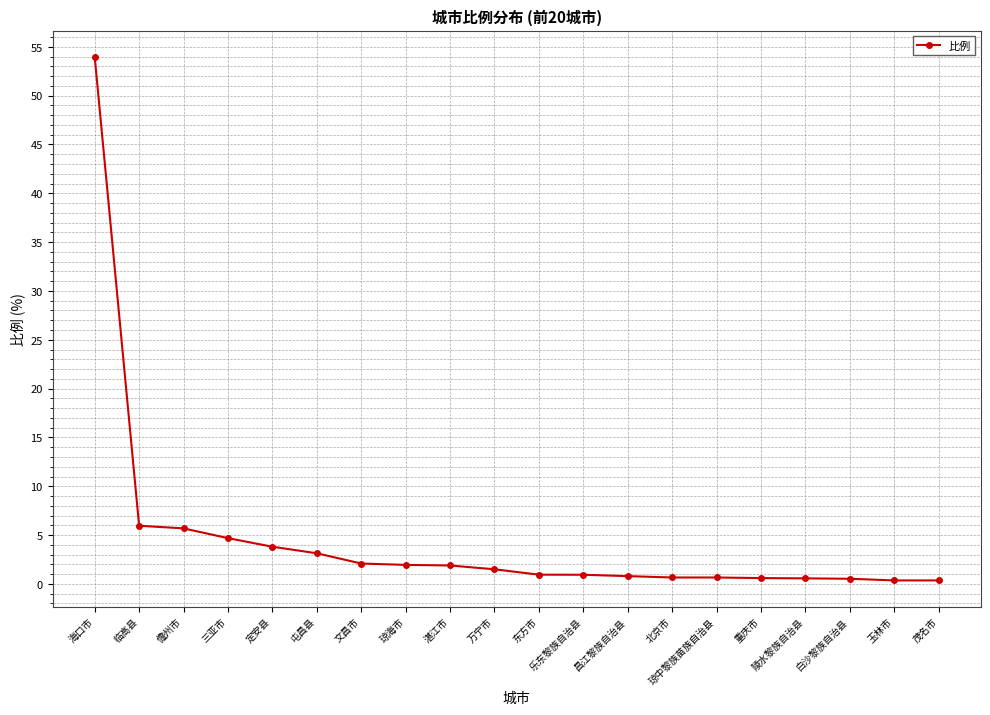

Which has a higher value, 文昌市 or 茂名市?

文昌市